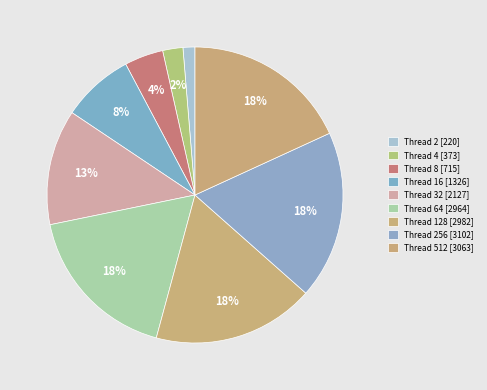

Which category has the smallest portion of the pie?

2